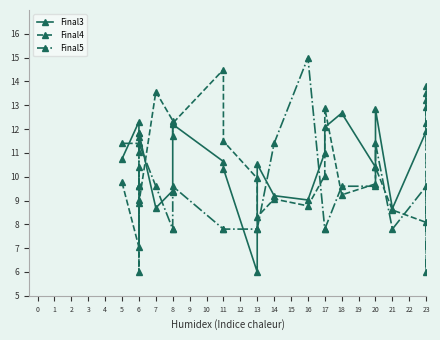

How many interior local valleys does the Final4 series have?

12